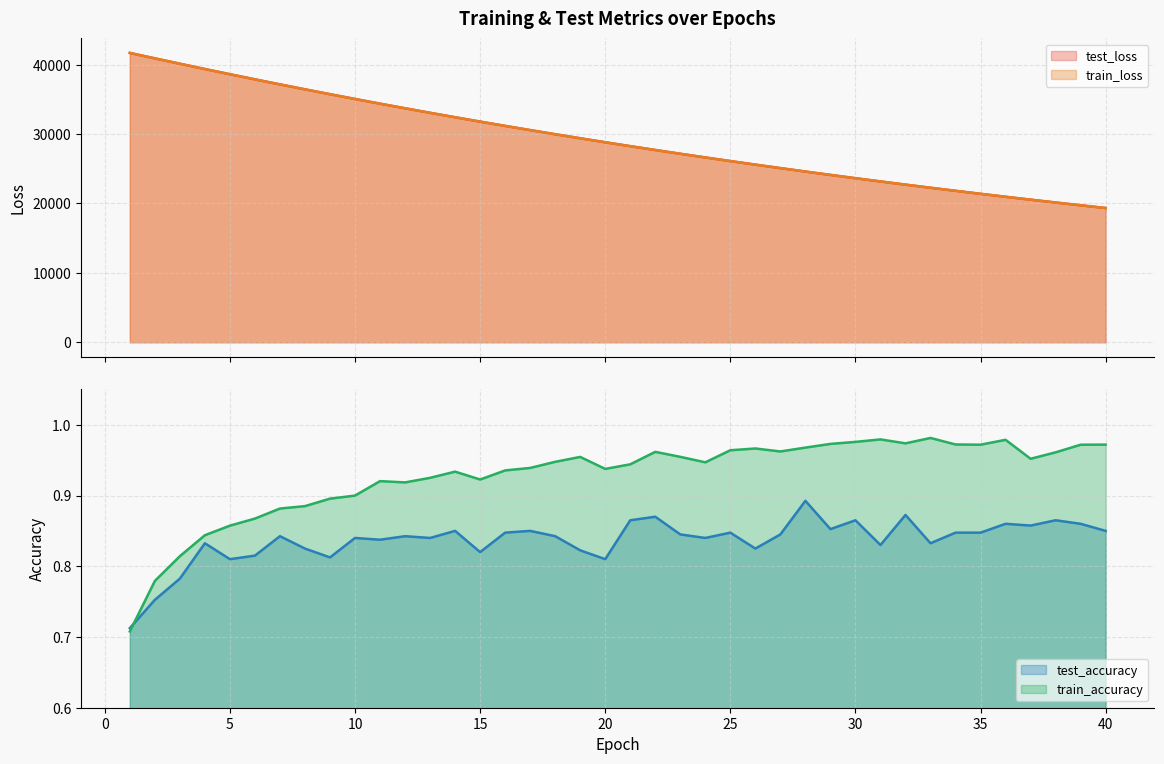

List the labels in order of test_accuracy value, smallest first.

1, 2, 3, 5, 20, 9, 6, 15, 19, 8, 26, 31, 33, 4, 11, 10, 13, 24, 7, 12, 18, 23, 27, 35, 16, 25, 34, 14, 17, 40, 29, 37, 36, 39, 21, 30, 38, 22, 32, 28